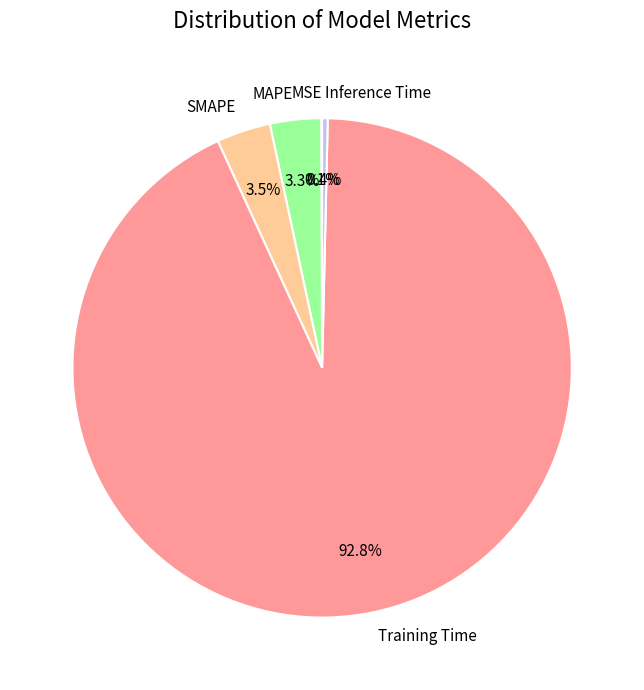

What percentage is NOT represented by MAPE?

96.7%